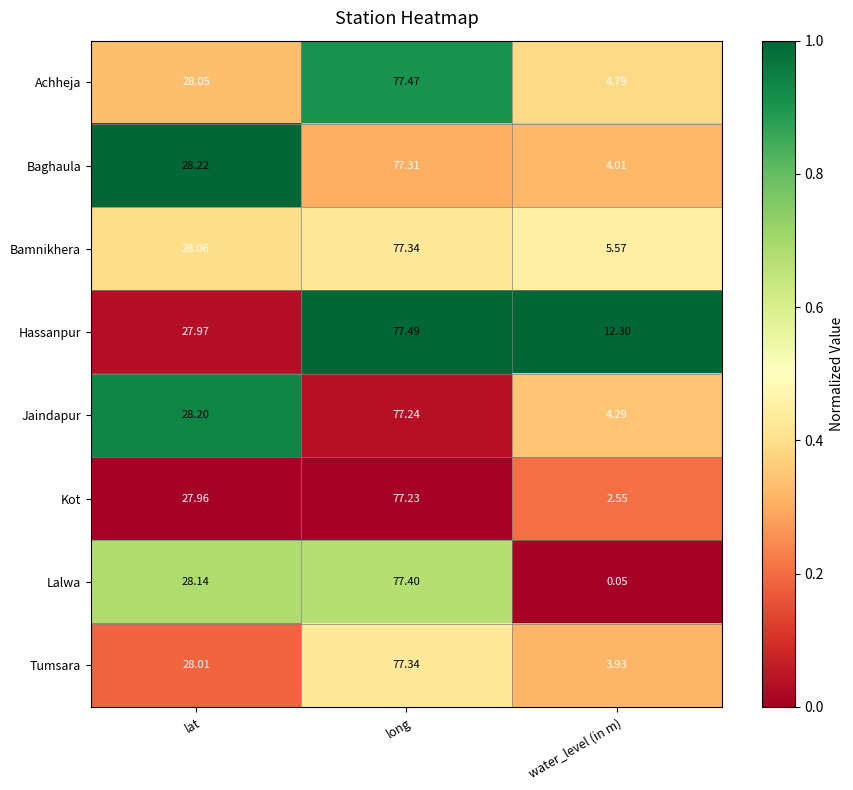

What is the greatest value displayed?

77.5